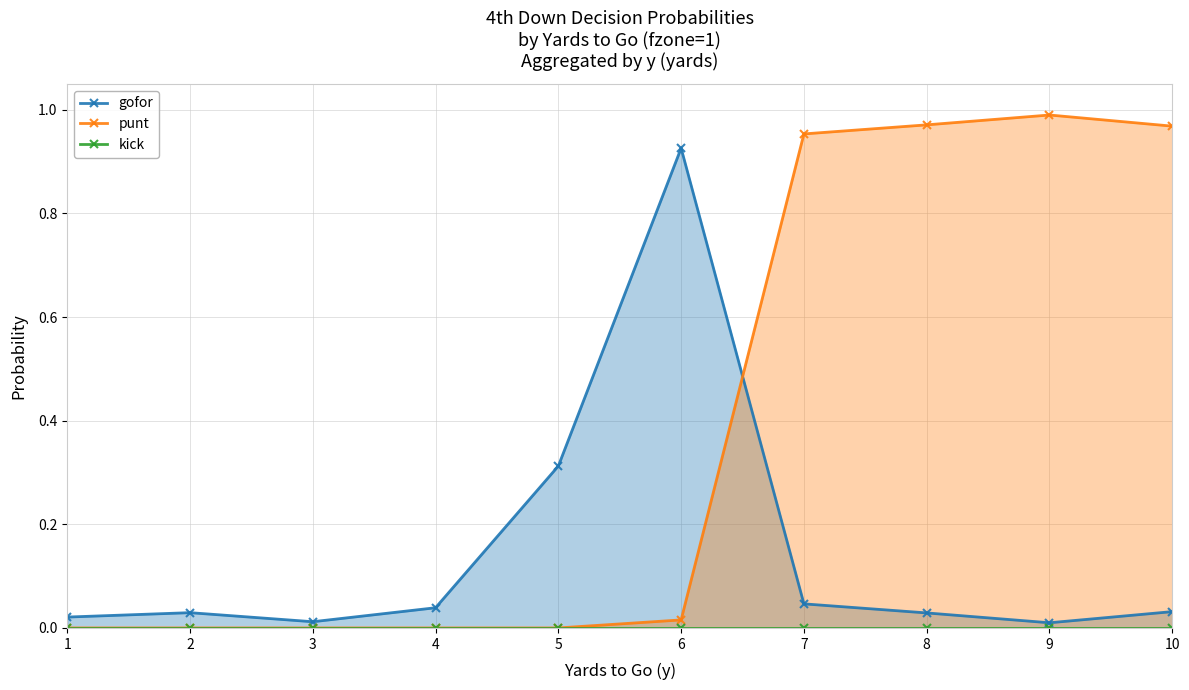

Between which two adjacent categories do gofor and punt first intersect?

6 and 7